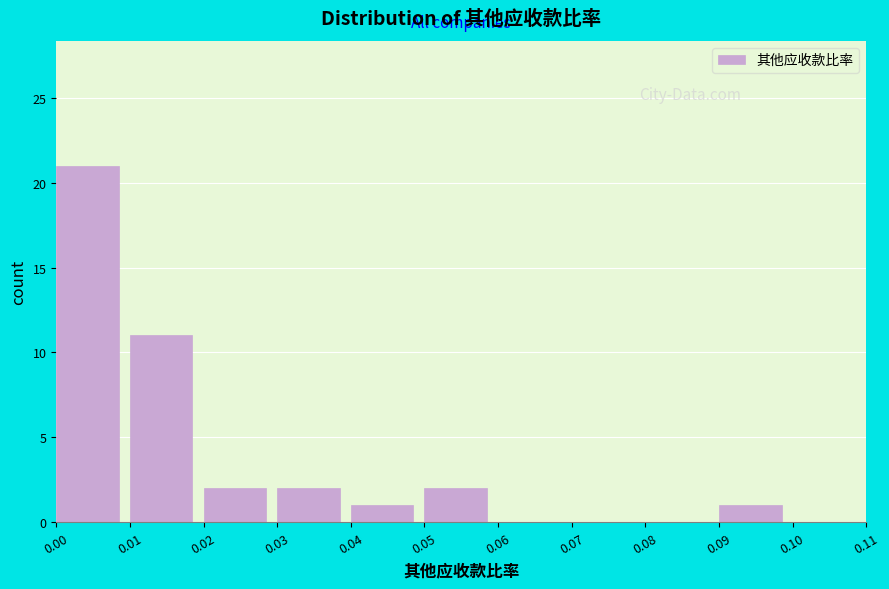

Over which range of the x-axis is the bar tallest?

0.00 to 0.01